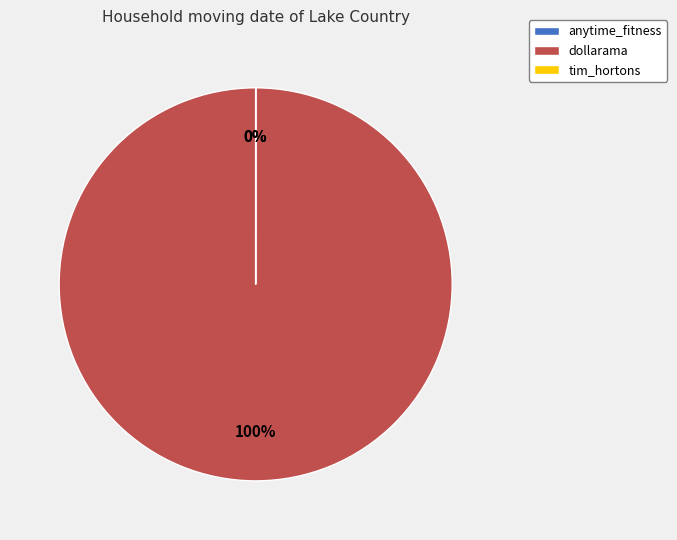

Rank the categories by value from lowest to highest.

anytime_fitness, tim_hortons, dollarama